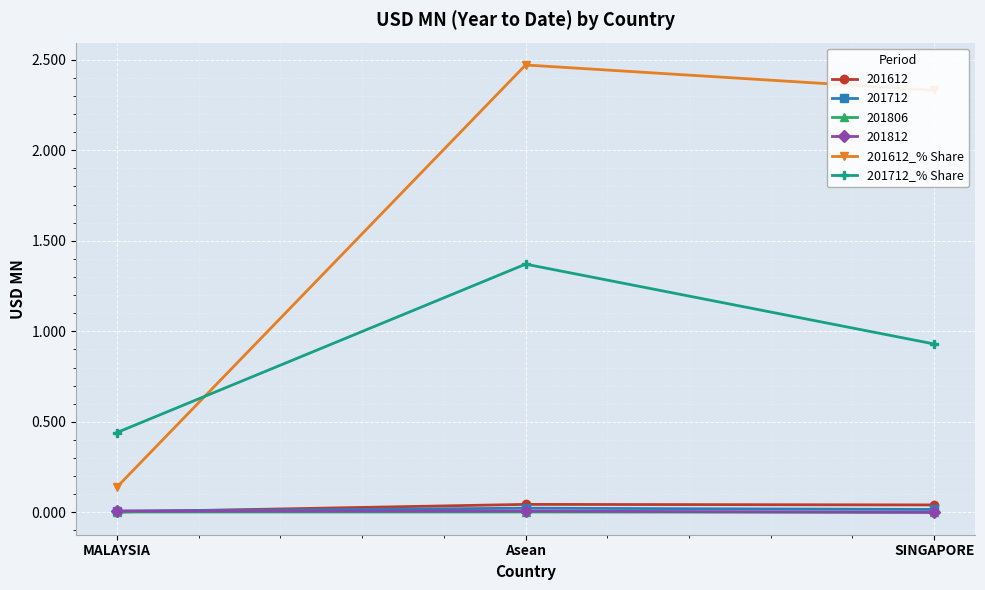

Does the chart display data point markers on the line(s)?

Yes